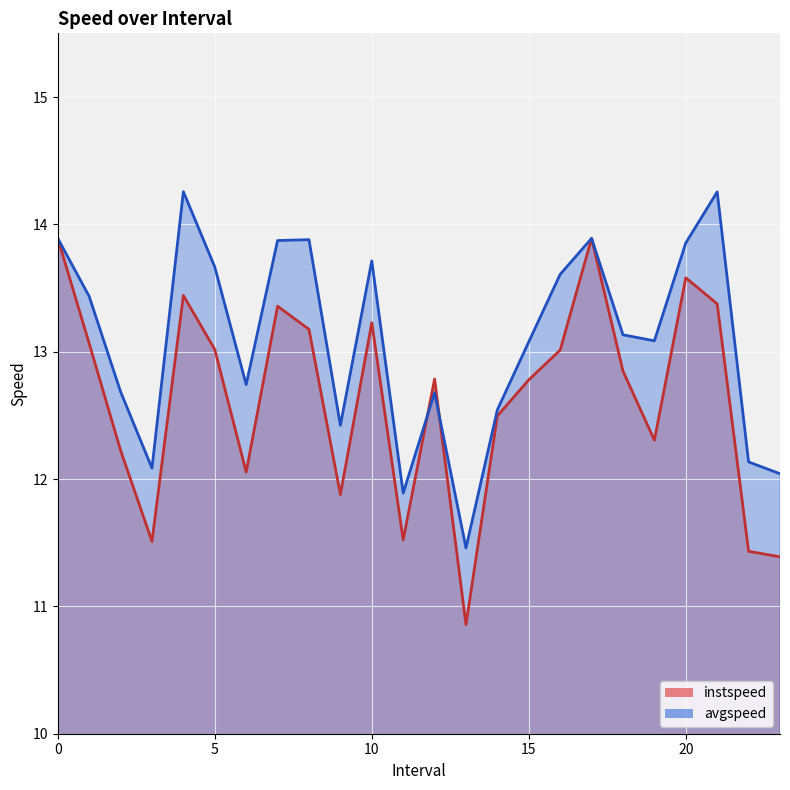

At how many categories does at least one series exceed 13?

14